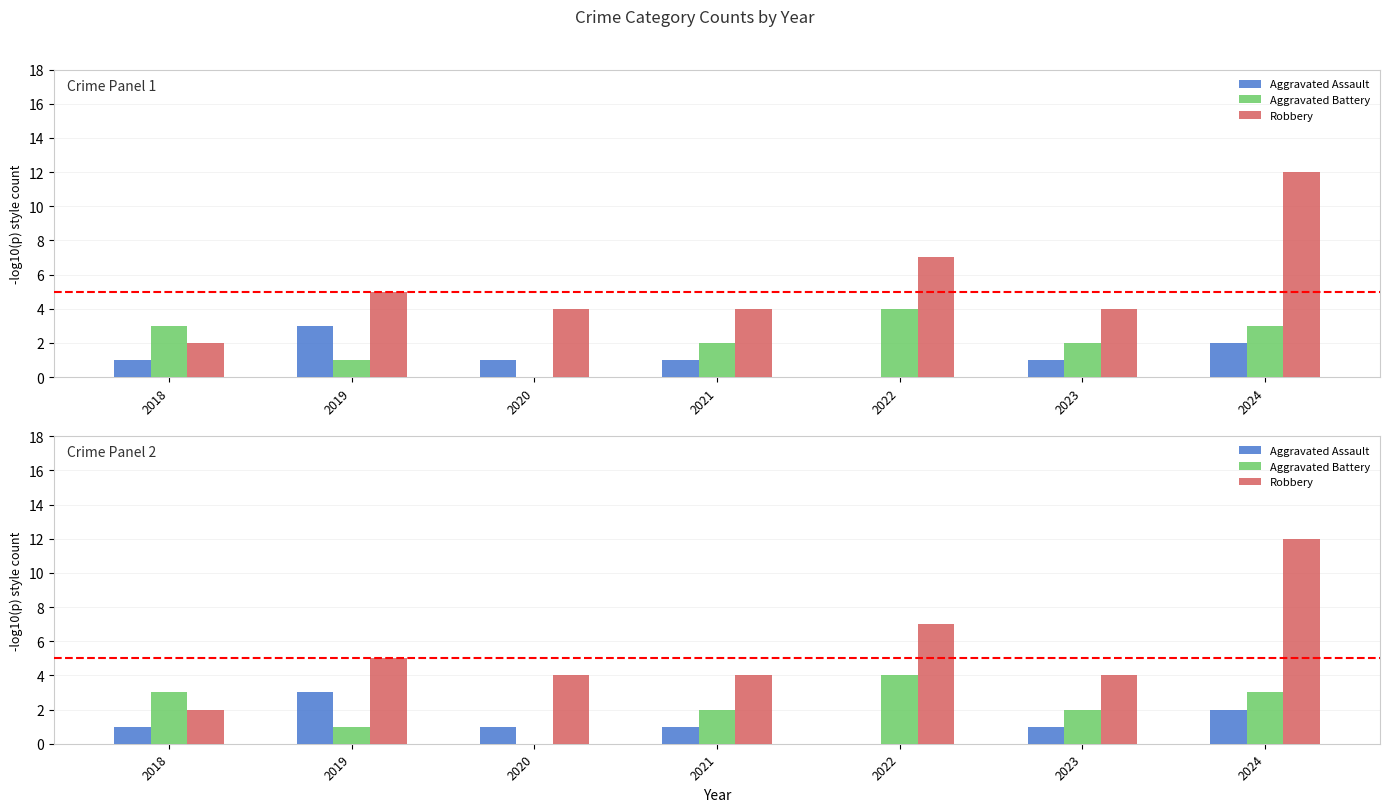

How many data points in Aggravated Battery are less than 2?

2